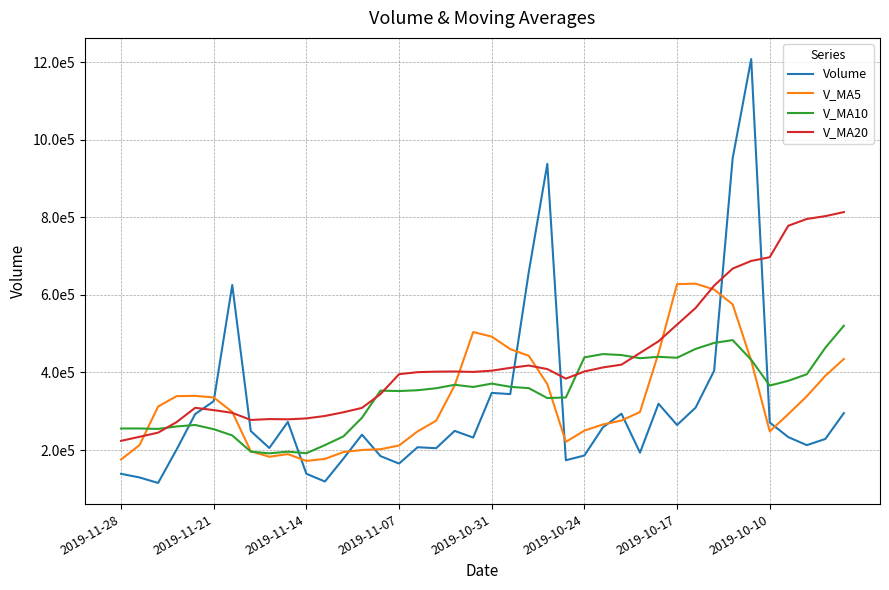

What are all the series names shown in the legend?

Volume, V_MA5, V_MA10, V_MA20